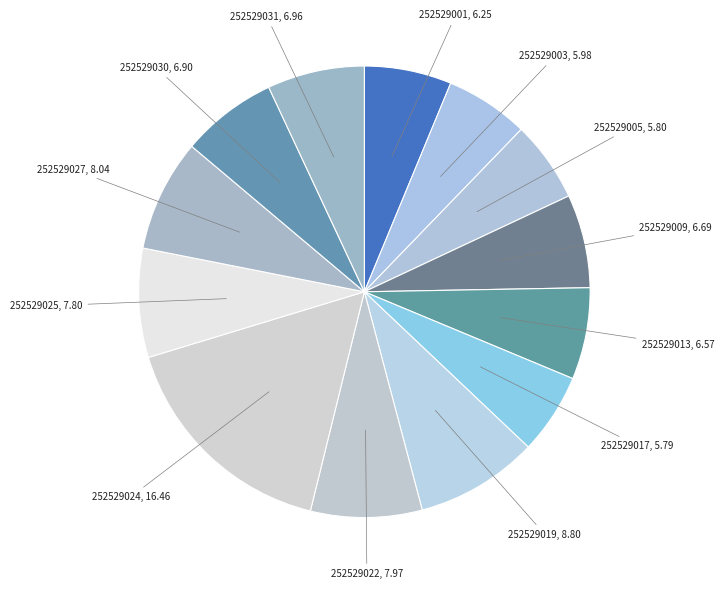

How many segments does this pie chart have?

13